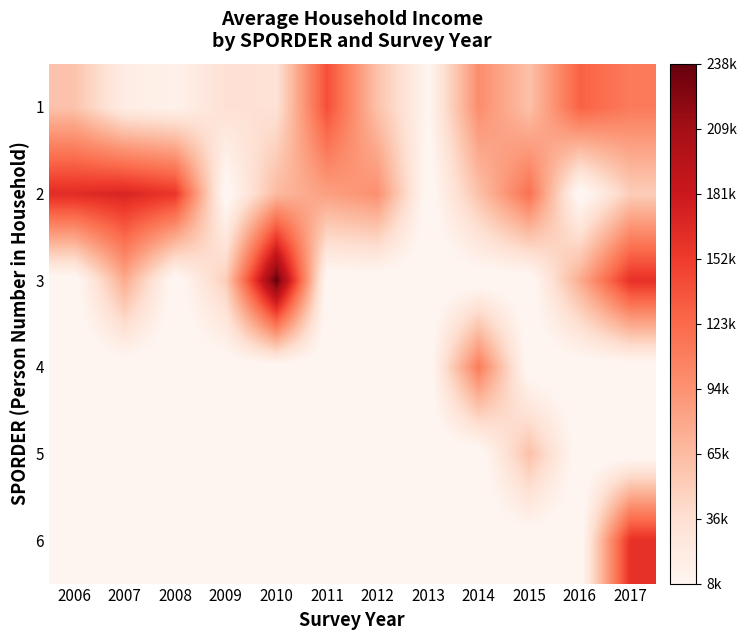

How many distinct data groups are displayed?

6